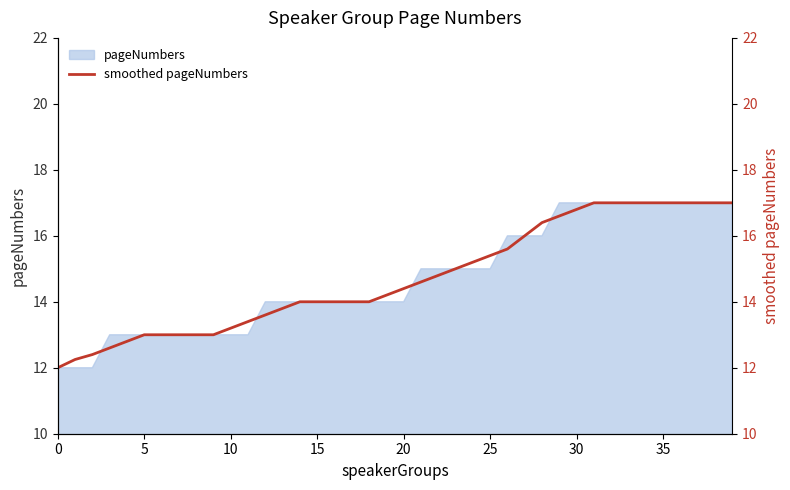

The pageNumbers series shows 22 at 10. True or false?

False